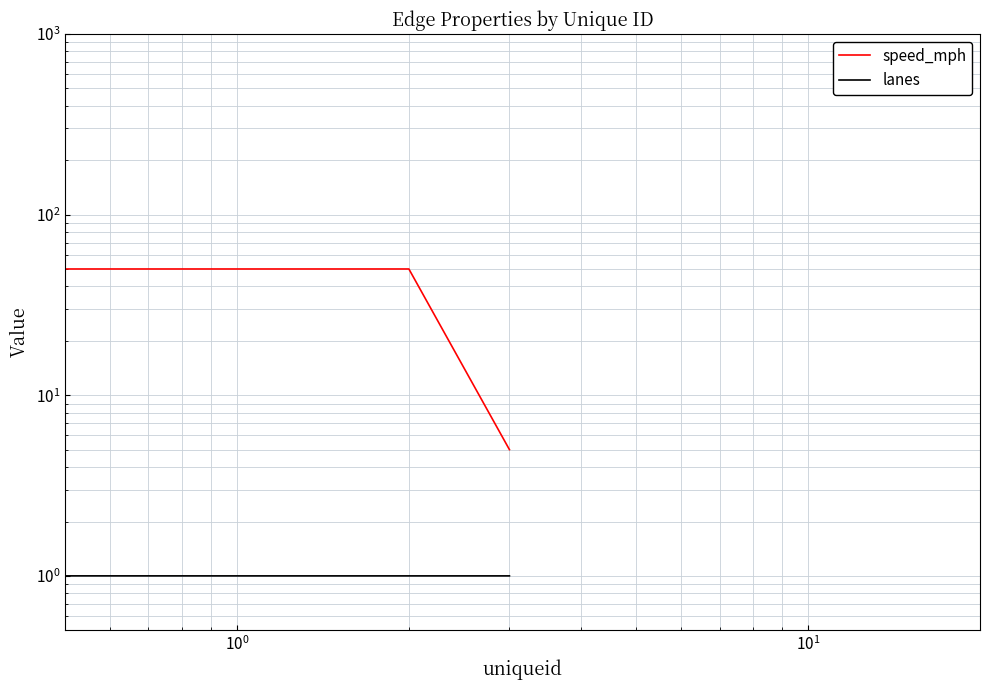

What is the maximum value for speed_mph?

50